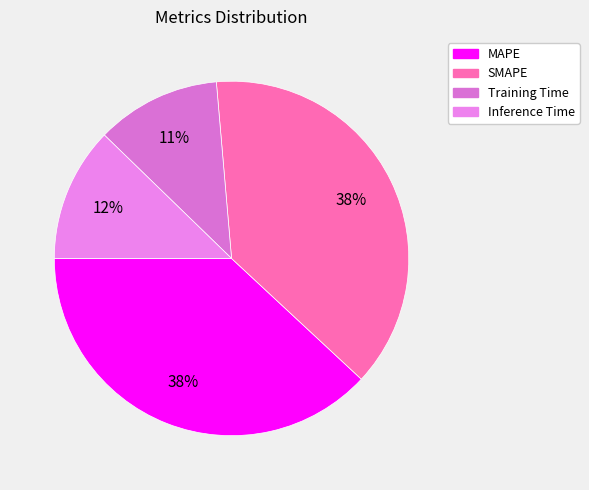

What is the total percentage of Inference Time and SMAPE?

50.6%